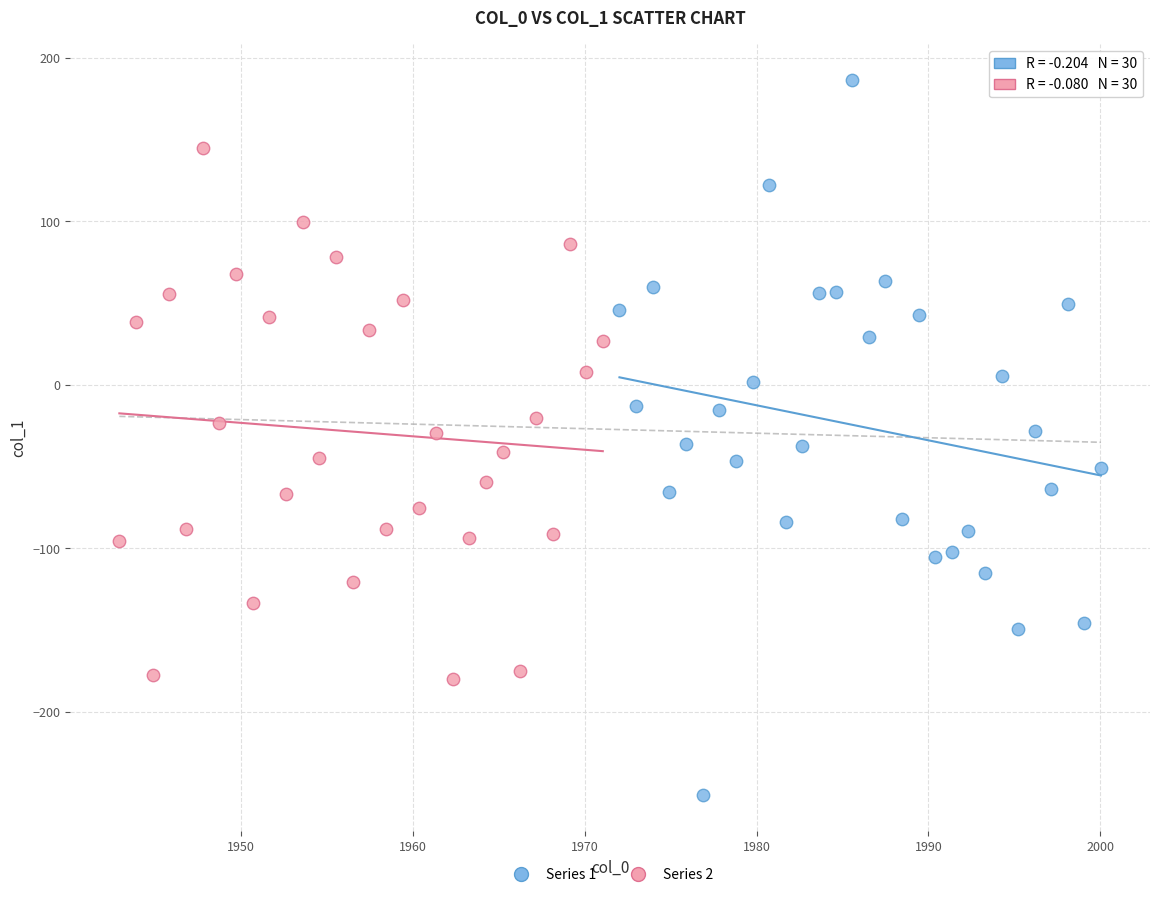

Which series contains the lowest Y value?

Series 1